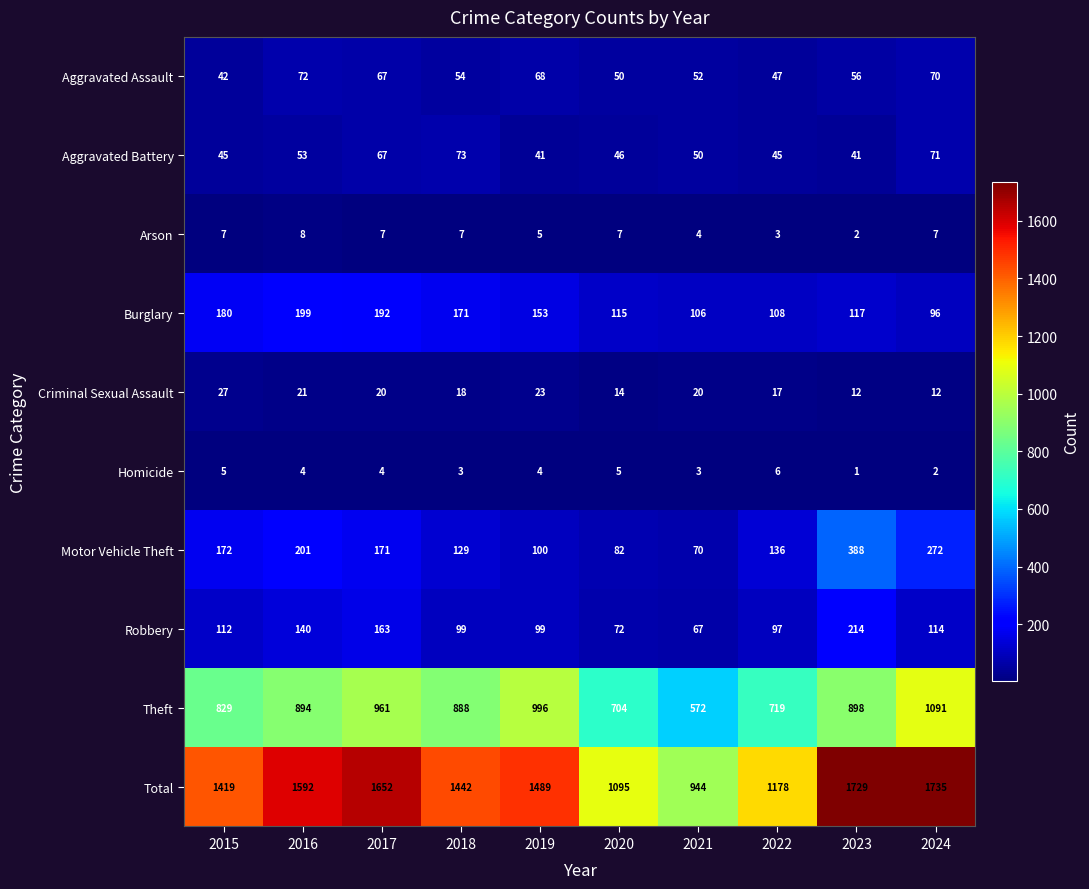

List the series in order of their peak value, highest first.

Total, Theft, Motor Vehicle Theft, Robbery, Burglary, Aggravated Battery, Aggravated Assault, Criminal Sexual Assault, Arson, Homicide